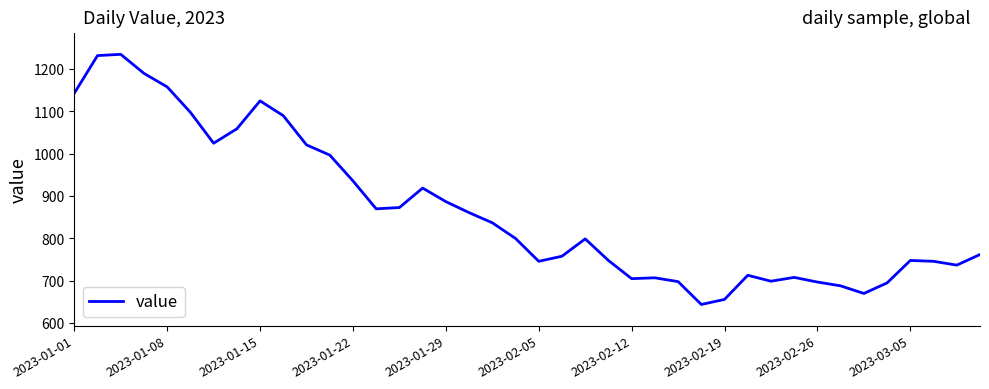

What is the difference between the maximum and minimum values?

591